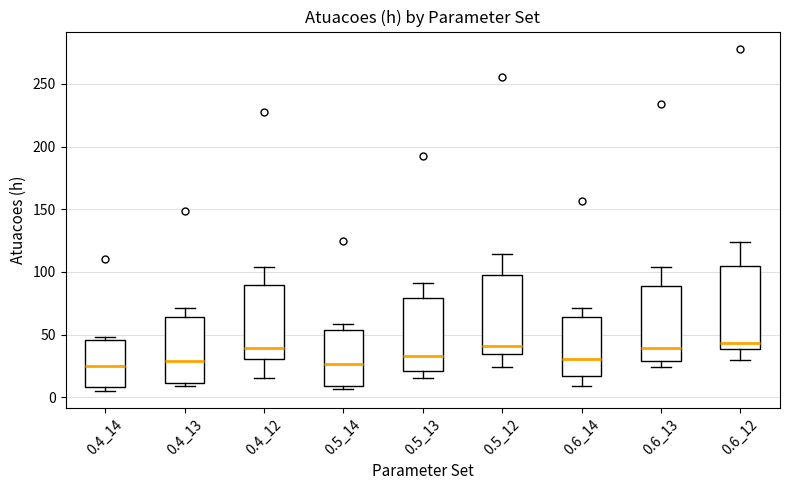

Reading left to right, read every box against the y-axis: the position of its median line, the range the box covers, and the ends of its whiskers. The values are not printed on the chart, so give them approximately, as read against the axis.

0.4_14: median 25, box 10 to 45, whiskers 5 to 50
0.4_13: median 30, box 10 to 65, whiskers 10 (just below the box's lower edge) to 70
0.4_12: median 40, box 30 to 90, whiskers 15 to 105
0.5_14: median 25, box 10 to 55, whiskers 5 to 60
0.5_13: median 35, box 20 to 80, whiskers 15 to 90
0.5_12: median 40, box 35 to 100, whiskers 25 to 115
0.6_14: median 30, box 15 to 65, whiskers 10 to 70
0.6_13: median 40, box 30 to 90, whiskers 25 to 105
0.6_12: median 45, box 40 to 105, whiskers 30 to 125